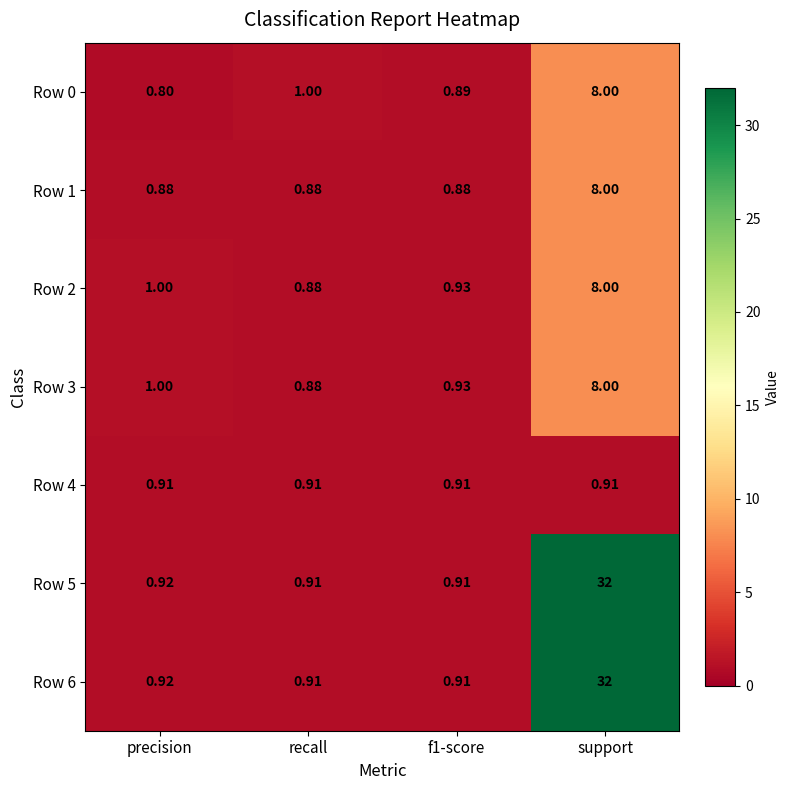

At which category is the sum across all series the highest?

support